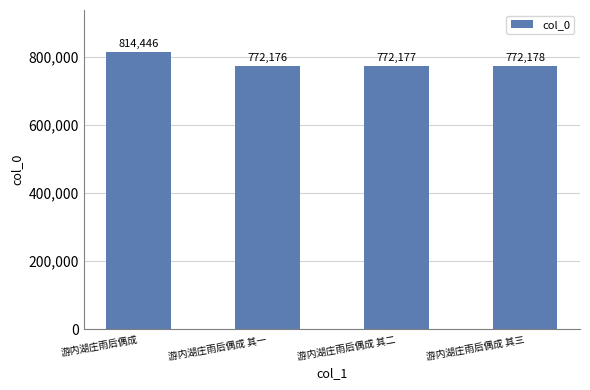

How many values are below 772178?

2